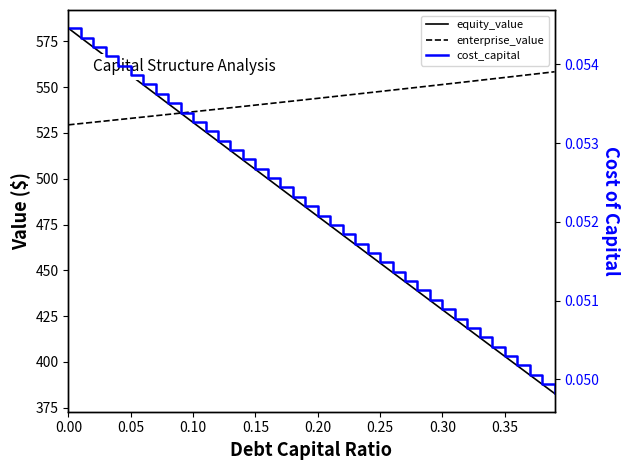

How many intersections are there between equity_value and enterprise_value?

1